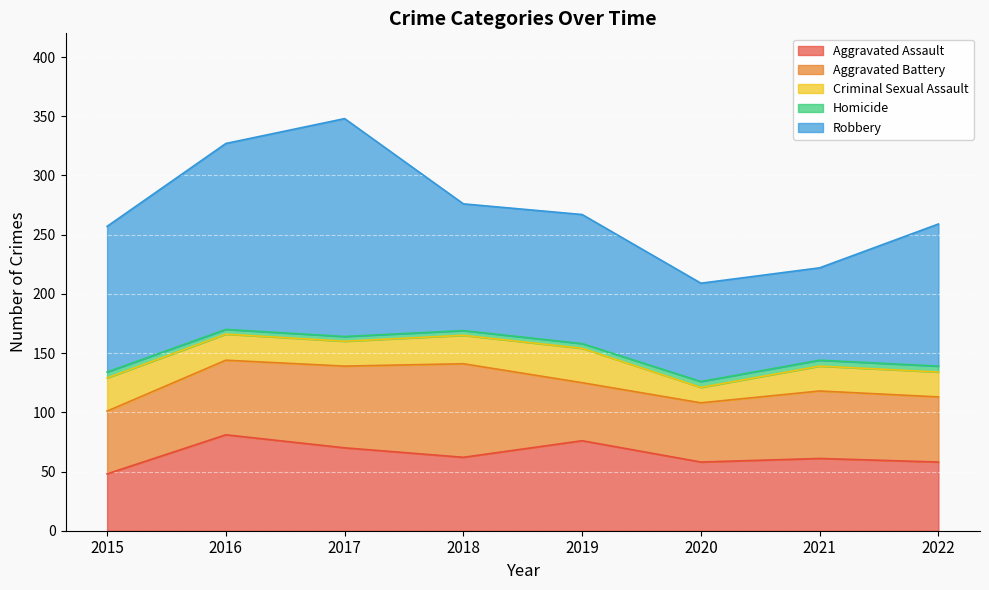

Rank the categories by Criminal Sexual Assault value from highest to lowest.

2019, 2015, 2018, 2016, 2017, 2021, 2022, 2020